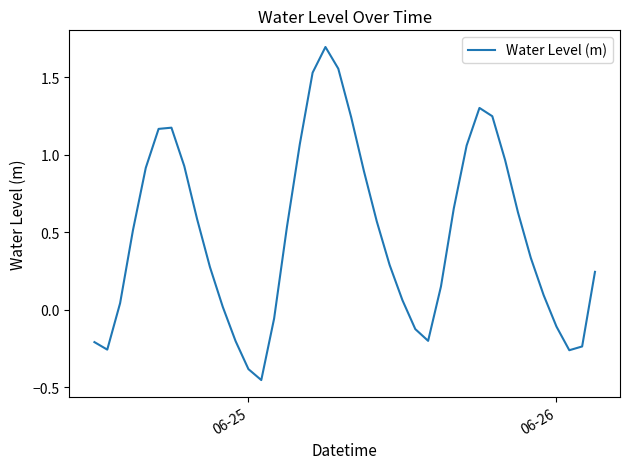

What is the difference between the maximum and minimum values?

2.1